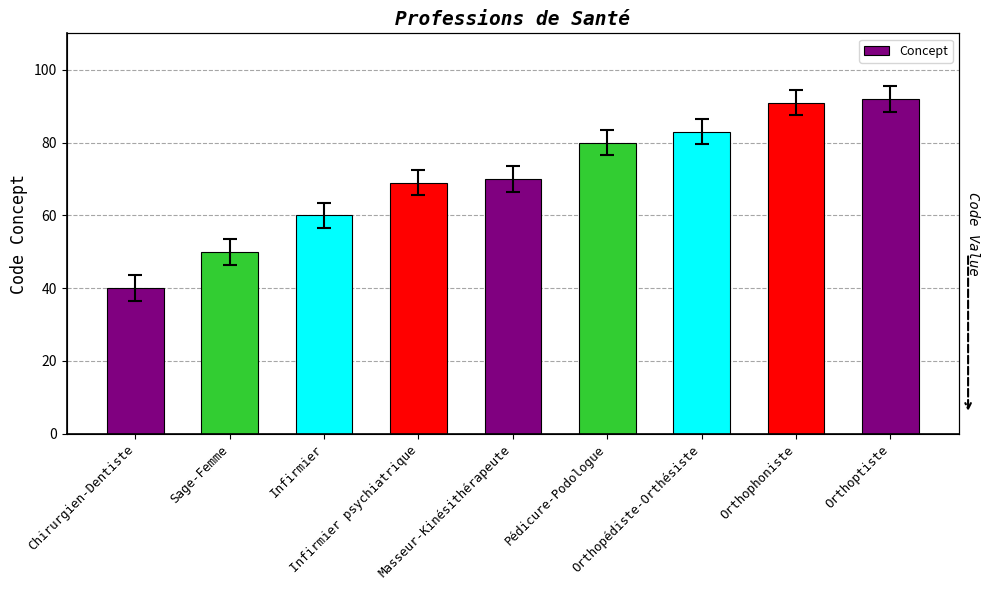

List the labels in order of value, smallest first.

Chirurgien-Dentiste, Sage-Femme, Infirmier, Infirmier psychiatrique, Masseur-Kinésithérapeute, Pédicure-Podologue, Orthopédiste-Orthésiste, Orthophoniste, Orthoptiste